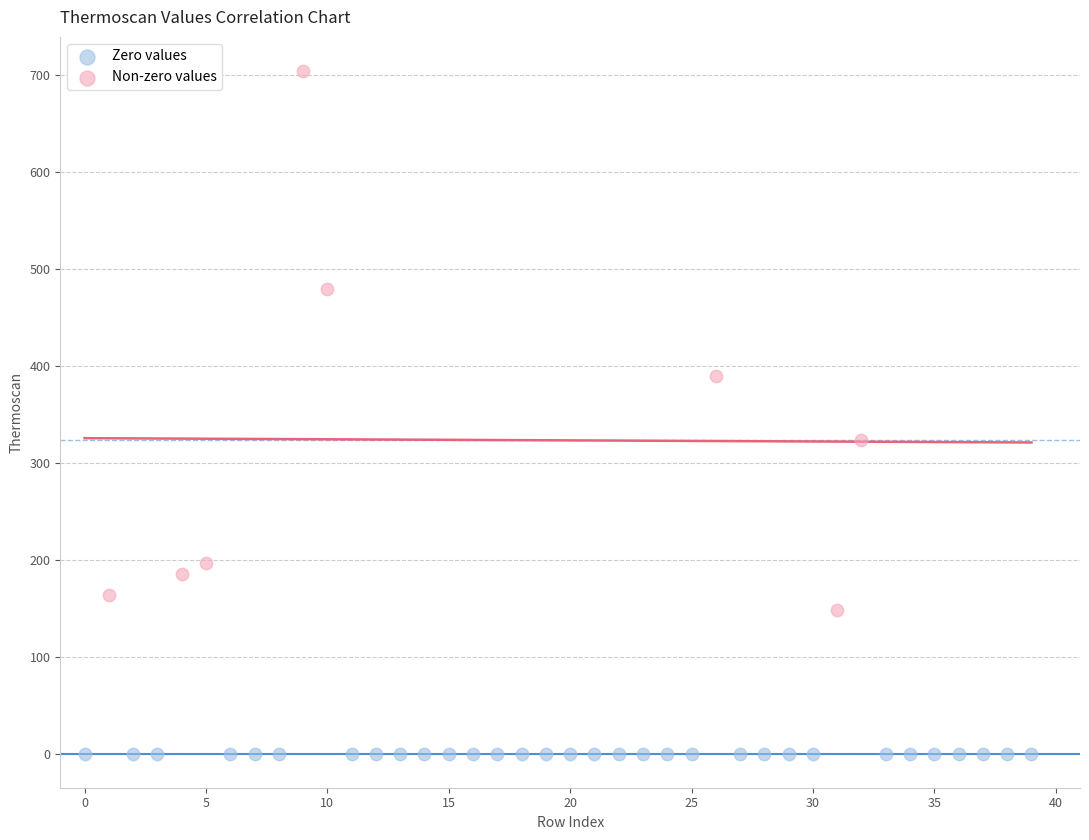

What are all the series names shown in the legend?

Zero values, Non-zero values